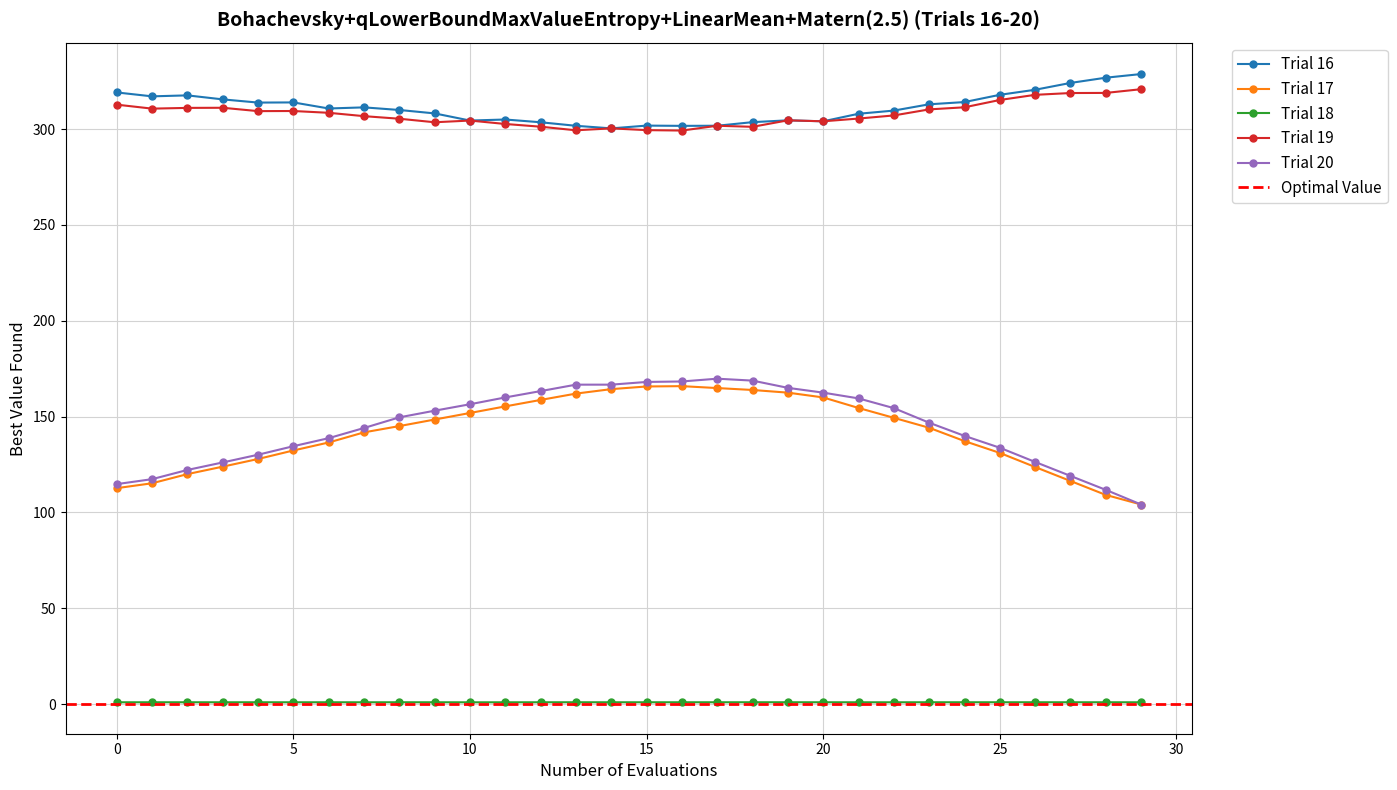

Reading left to right, list all the values displayed in this chart.

Trial 16: 0=319.1	1=317.1	2=317.6	3=315.5	4=313.8	5=313.9	6=310.8	7=311.3	8=310.0	9=308.2	10=304.5	11=305.0	12=303.6	13=301.7	14=300.4	15=301.8	16=301.7	17=301.8	18=303.6	19=304.6	20=304.1	21=308.0	22=309.7	23=312.9	24=314.1	25=317.9	26=320.5	27=324.1	28=326.8	29=328.7
Trial 17: 0=112.7	1=115.2	2=120.0	3=123.9	4=127.9	5=132.3	6=136.5	7=141.8	8=145.1	9=148.5	10=151.9	11=155.3	12=158.7	13=162.0	14=164.3	15=165.7	16=165.9	17=164.9	18=163.9	19=162.5	20=160.0	21=154.5	22=149.4	23=144.2	24=137.2	25=131.1	26=123.7	27=116.4	28=109.1	29=104.1
Trial 18: 0=1.0	1=1.0	2=1.0	3=1.0	4=1.0	5=1.0	6=1.0	7=0.9	8=1.0	9=1.0	10=0.9	11=0.9	12=1.0	13=1.0	14=1.0	15=1.0	16=1.0	17=1.0	18=1.0	19=1.0	20=1.0	21=1.0	22=0.9	23=1.0	24=1.0	25=1.0	26=1.0	27=1.0	28=1.0	29=1.0
Trial 19: 0=312.8	1=310.7	2=311.1	3=311.1	4=309.4	5=309.4	6=308.5	7=306.8	8=305.4	9=303.6	10=304.5	11=302.7	12=301.2	13=299.4	14=300.4	15=299.5	16=299.2	17=301.8	18=301.2	19=304.6	20=304.1	21=305.5	22=307.1	23=310.3	24=311.4	25=315.2	26=317.9	27=318.8	28=318.9	29=320.8
Trial 20: 0=114.8	1=117.4	2=122.2	3=126.1	4=130.1	5=134.6	6=138.8	7=144.1	8=149.6	9=153.1	10=156.4	11=160.0	12=163.3	13=166.7	14=166.7	15=168.1	16=168.3	17=169.8	18=168.8	19=165.0	20=162.5	21=159.5	22=154.4	23=146.8	24=139.9	25=133.8	26=126.3	27=119.1	28=111.8	29=104.1